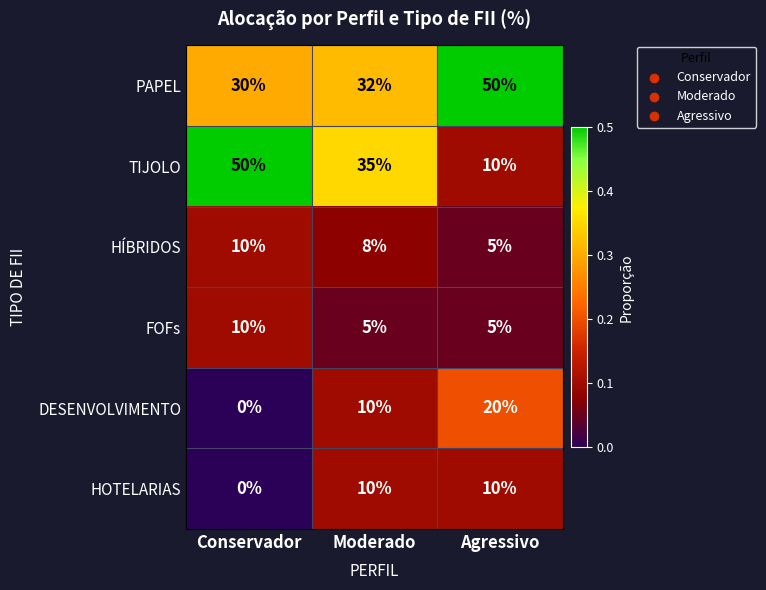

Count the HOTELARIAS values in the range 0 to 10.

3